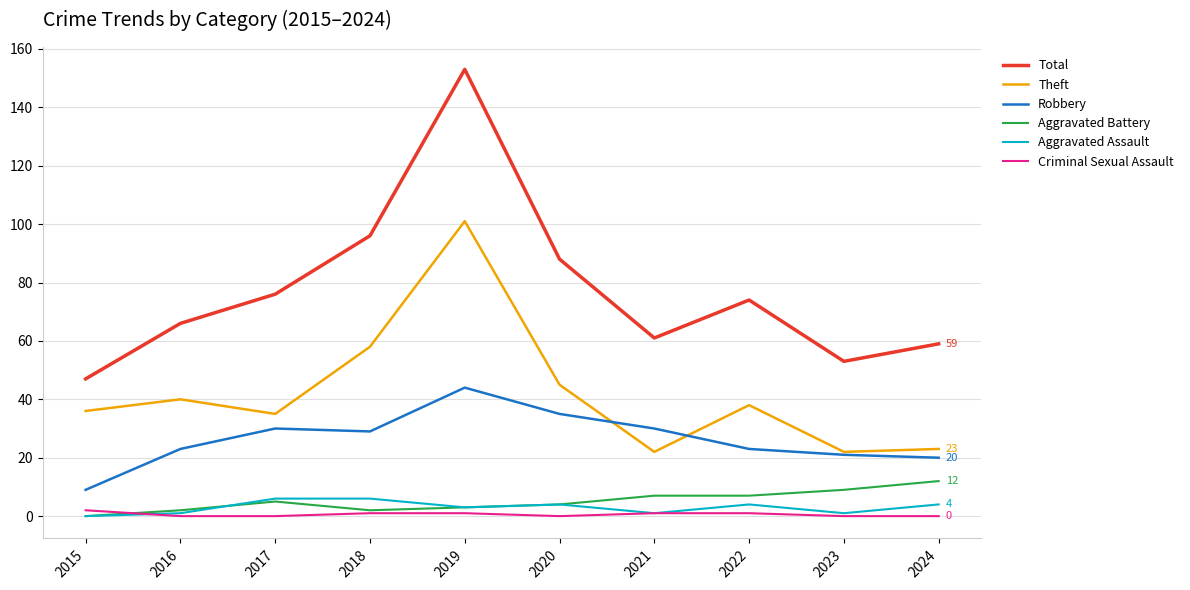

Which series changed the most between 2018 and 2022?

Total